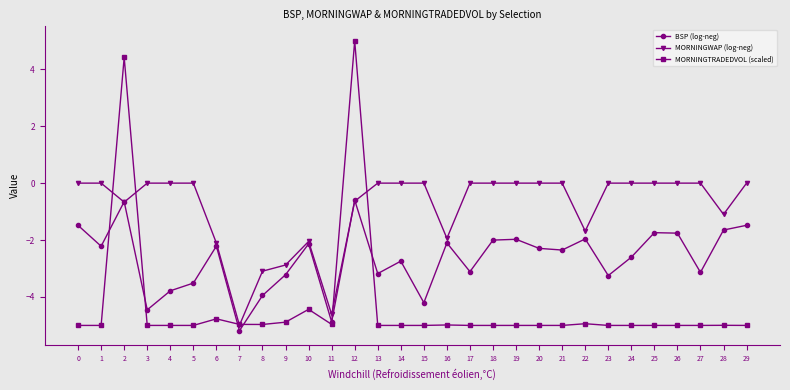

What is the total value across all series at 7?

-15.1